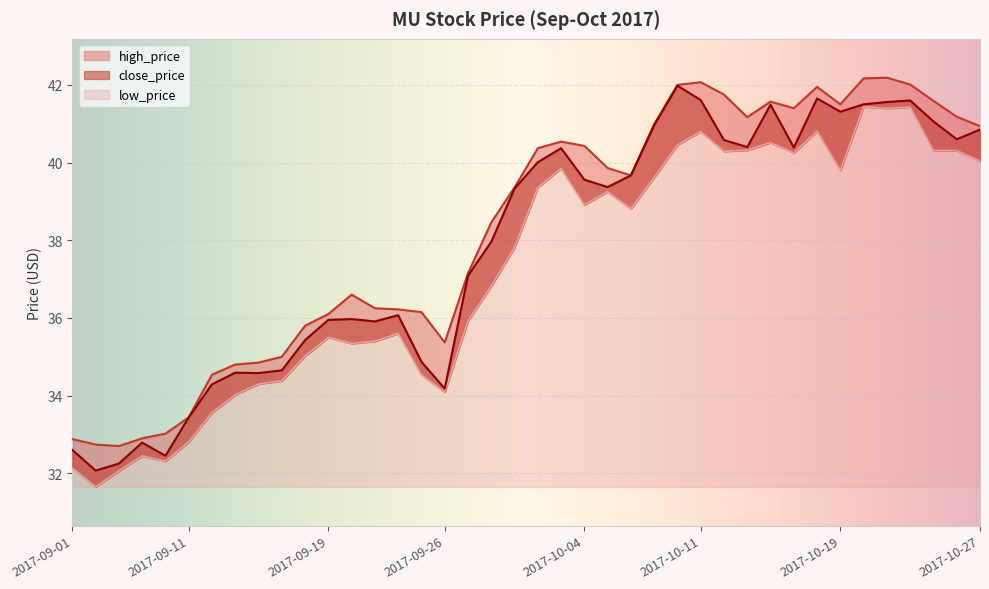

Reading right to left, list all the values displayed in this chart.

close_price: 2017-10-27=40.9	2017-10-26=40.6	2017-10-25=41.1	2017-10-24=41.6	2017-10-23=41.6	2017-10-20=41.5	2017-10-19=41.3	2017-10-18=41.6	2017-10-17=40.4	2017-10-16=41.5	2017-10-13=40.4	2017-10-12=40.6	2017-10-11=41.6	2017-10-10=42.0	2017-10-09=41.0	2017-10-06=39.7	2017-10-05=39.4	2017-10-04=39.6	2017-10-03=40.4	2017-10-02=40.0	2017-09-29=39.3	2017-09-28=38.0	2017-09-27=37.1	2017-09-26=34.2	2017-09-25=34.9	2017-09-22=36.1	2017-09-21=35.9	2017-09-20=36.0	2017-09-19=36.0	2017-09-18=35.4	2017-09-15=34.6	2017-09-14=34.6	2017-09-13=34.6	2017-09-12=34.3	2017-09-11=33.4	2017-09-08=32.5	2017-09-07=32.8	2017-09-06=32.2	2017-09-05=32.1	2017-09-01=32.6
high_price: 2017-10-27=40.9	2017-10-26=41.2	2017-10-25=41.6	2017-10-24=42.0	2017-10-23=42.2	2017-10-20=42.2	2017-10-19=41.5	2017-10-18=42.0	2017-10-17=41.4	2017-10-16=41.6	2017-10-13=41.2	2017-10-12=41.8	2017-10-11=42.1	2017-10-10=42.0	2017-10-09=41.0	2017-10-06=39.7	2017-10-05=39.9	2017-10-04=40.4	2017-10-03=40.5	2017-10-02=40.4	2017-09-29=39.4	2017-09-28=38.5	2017-09-27=37.1	2017-09-26=35.4	2017-09-25=36.1	2017-09-22=36.2	2017-09-21=36.2	2017-09-20=36.6	2017-09-19=36.1	2017-09-18=35.8	2017-09-15=35.0	2017-09-14=34.9	2017-09-13=34.8	2017-09-12=34.5	2017-09-11=33.4	2017-09-08=33.0	2017-09-07=32.9	2017-09-06=32.7	2017-09-05=32.7	2017-09-01=32.9
low_price: 2017-10-27=40.0	2017-10-26=40.3	2017-10-25=40.3	2017-10-24=41.4	2017-10-23=41.4	2017-10-20=41.4	2017-10-19=39.8	2017-10-18=40.8	2017-10-17=40.2	2017-10-16=40.5	2017-10-13=40.3	2017-10-12=40.3	2017-10-11=40.8	2017-10-10=40.5	2017-10-09=39.6	2017-10-06=38.8	2017-10-05=39.2	2017-10-04=38.9	2017-10-03=39.9	2017-10-02=39.4	2017-09-29=37.8	2017-09-28=36.8	2017-09-27=35.9	2017-09-26=34.1	2017-09-25=34.5	2017-09-22=35.6	2017-09-21=35.4	2017-09-20=35.3	2017-09-19=35.5	2017-09-18=35.0	2017-09-15=34.4	2017-09-14=34.3	2017-09-13=34.0	2017-09-12=33.6	2017-09-11=32.8	2017-09-08=32.3	2017-09-07=32.4	2017-09-06=32.1	2017-09-05=31.6	2017-09-01=32.1